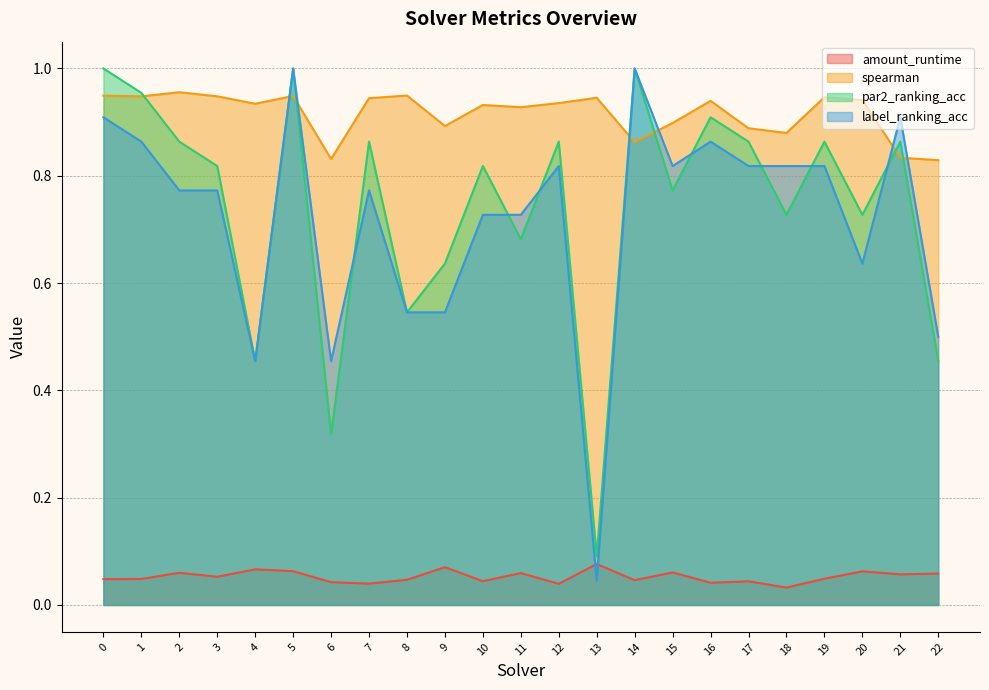

Reading left to right, transcribe all the data shown in this chart.

amount_runtime: 0.0	0.0	0.1	0.1	0.1	0.1	0.0	0.0	0.0	0.1	0.0	0.1	0.0	0.1	0.0	0.1	0.0	0.0	0.0	0.0	0.1	0.1	0.1
spearman: 0.9	0.9	1.0	0.9	0.9	0.9	0.8	0.9	0.9	0.9	0.9	0.9	0.9	0.9	0.9	0.9	0.9	0.9	0.9	0.9	0.9	0.8	0.8
par2_ranking_acc: 1.0	1.0	0.9	0.8	0.5	1.0	0.3	0.9	0.5	0.6	0.8	0.7	0.9	0.1	1.0	0.8	0.9	0.9	0.7	0.9	0.7	0.9	0.5
label_ranking_acc: 0.9	0.9	0.8	0.8	0.5	1.0	0.5	0.8	0.5	0.5	0.7	0.7	0.8	0.0	1.0	0.8	0.9	0.8	0.8	0.8	0.6	0.9	0.5